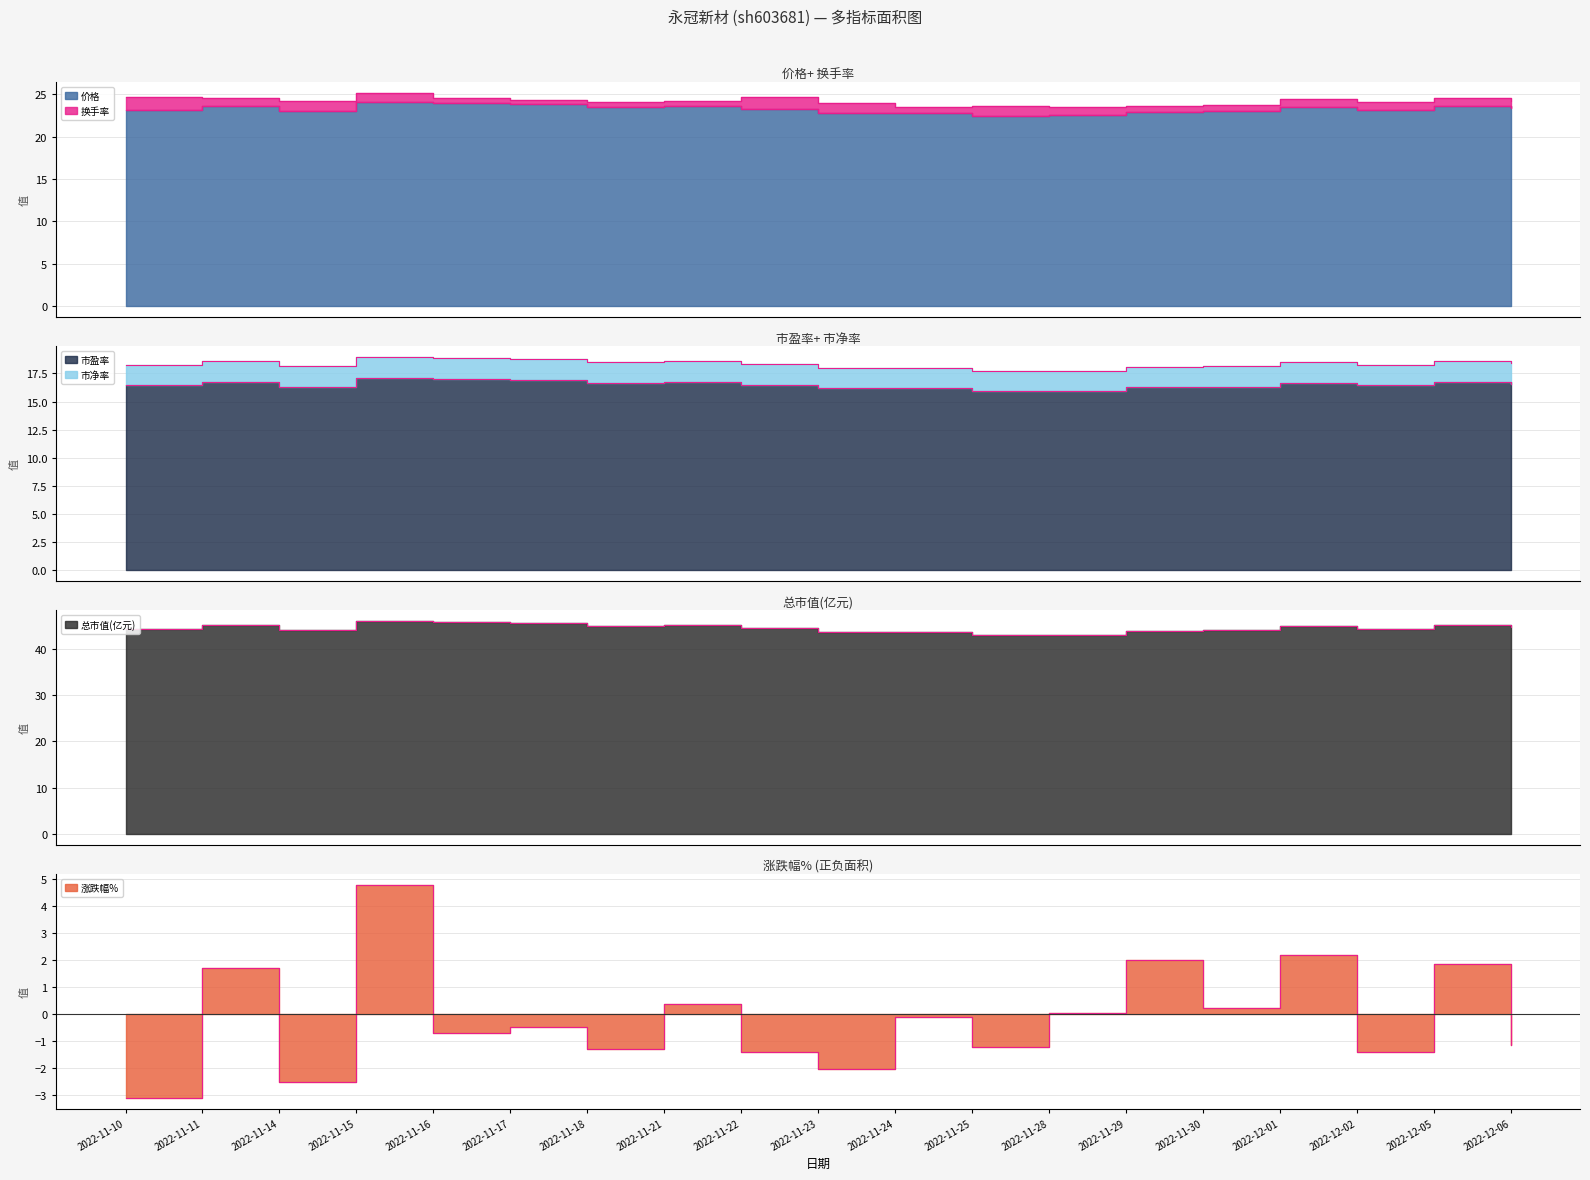

At which category is the sum across all series the highest?

2022-11-15